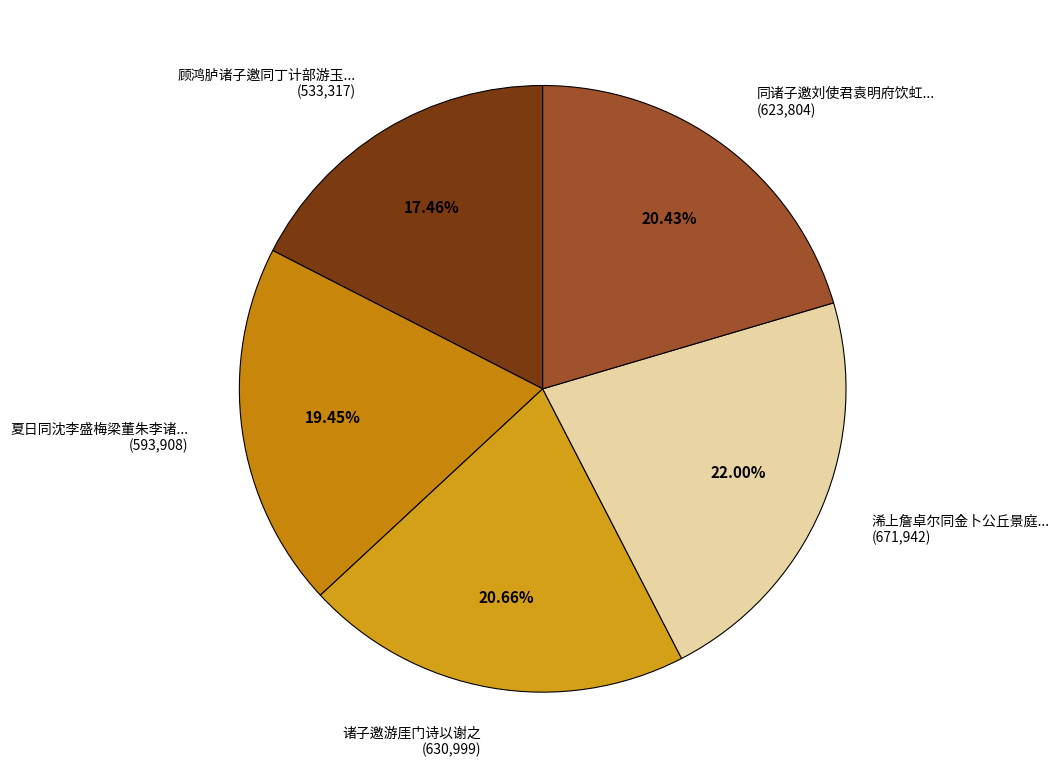

Which category has the biggest portion of the pie?

浠上詹卓尔同金卜公丘景庭... (671,942)